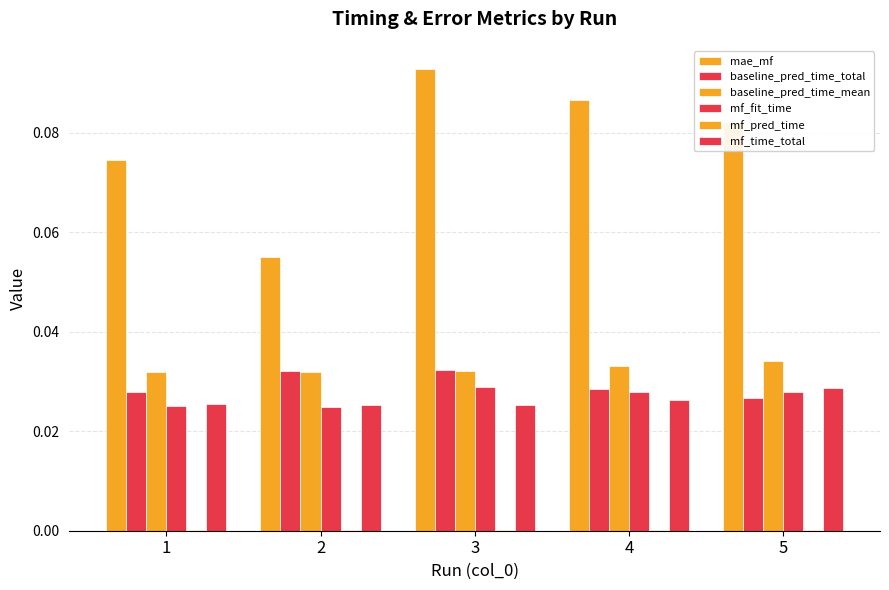

List the series in order of their peak value, lowest first.

mf_pred_time, mf_time_total, mf_fit_time, baseline_pred_time_total, baseline_pred_time_mean, mae_mf